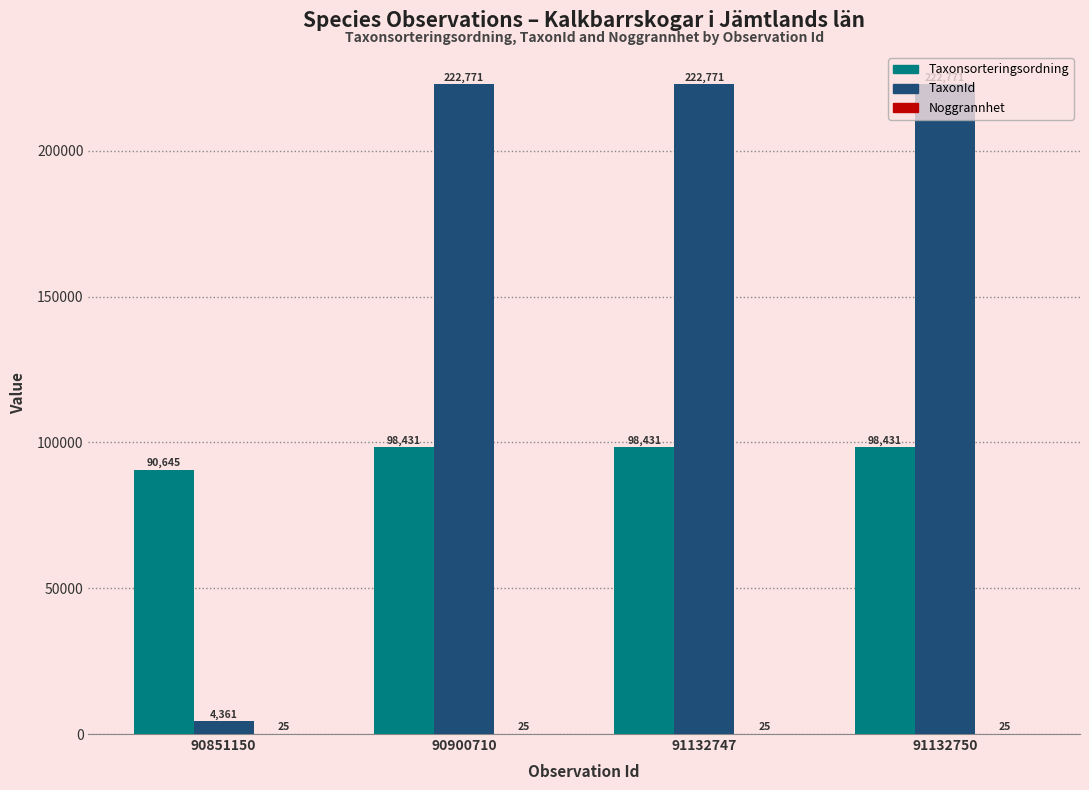

How many groups of bars are there?

4